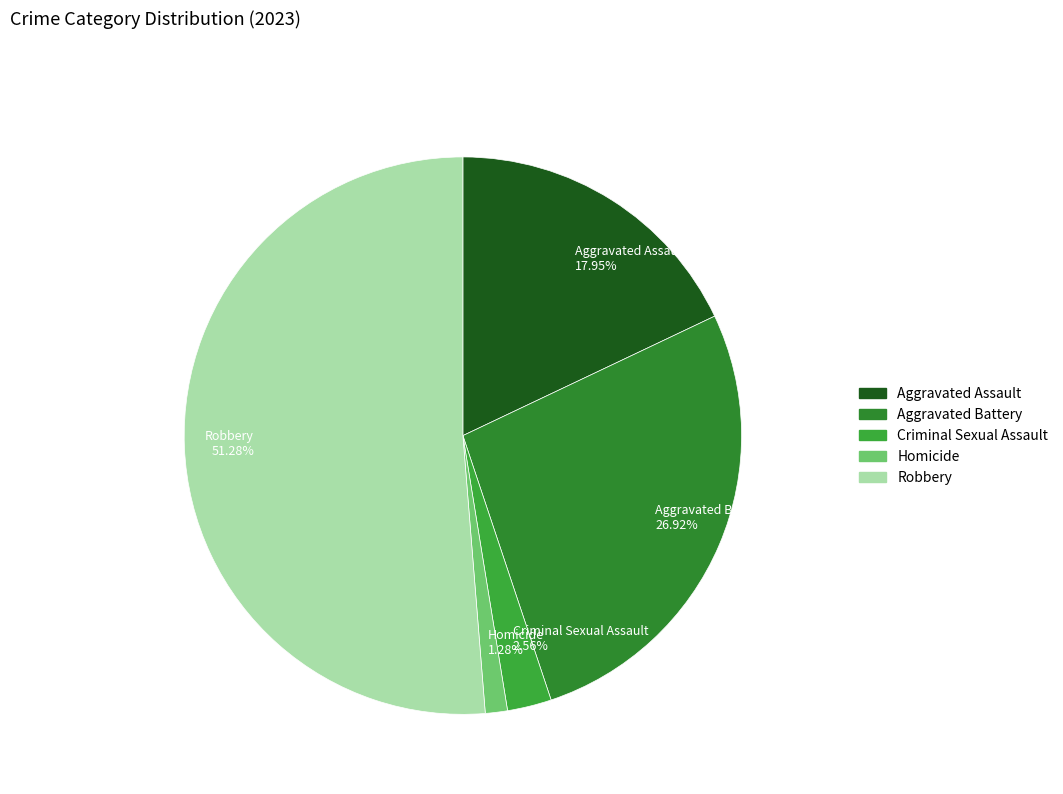

Rank the categories by value from highest to lowest.

Robbery, Aggravated Battery, Aggravated Assault, Criminal Sexual Assault, Homicide